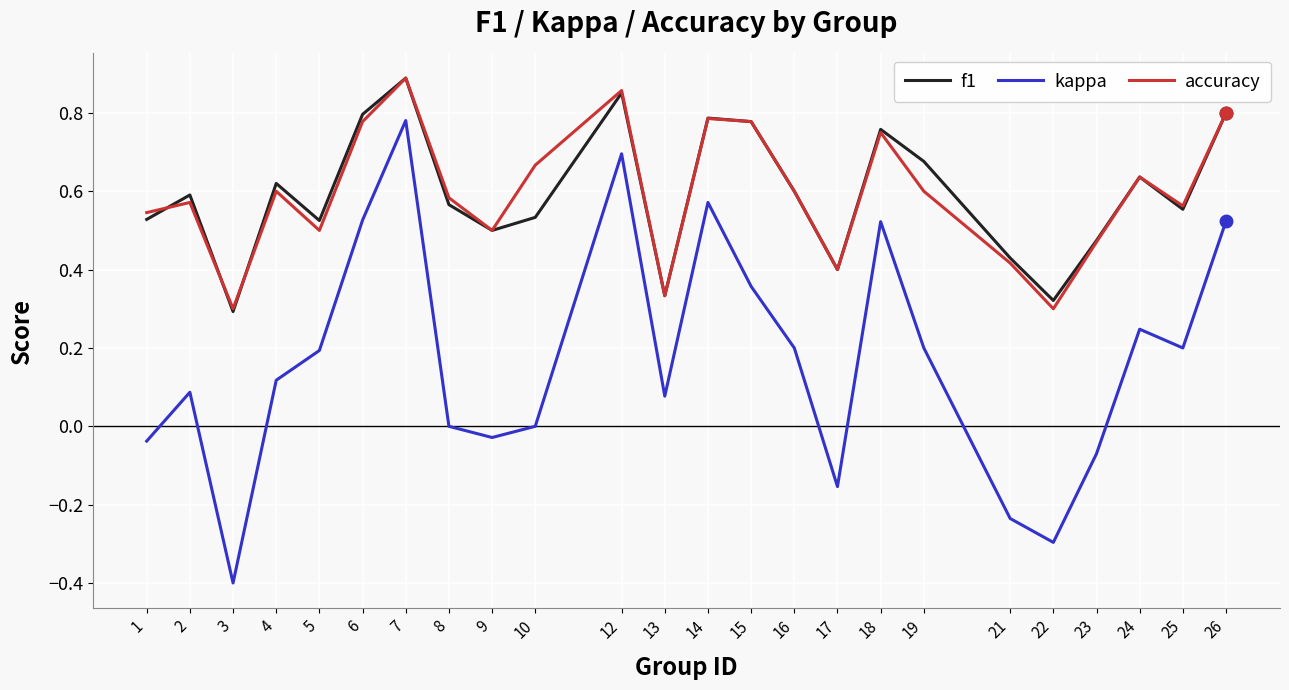

How many lines are shown in the chart?

3